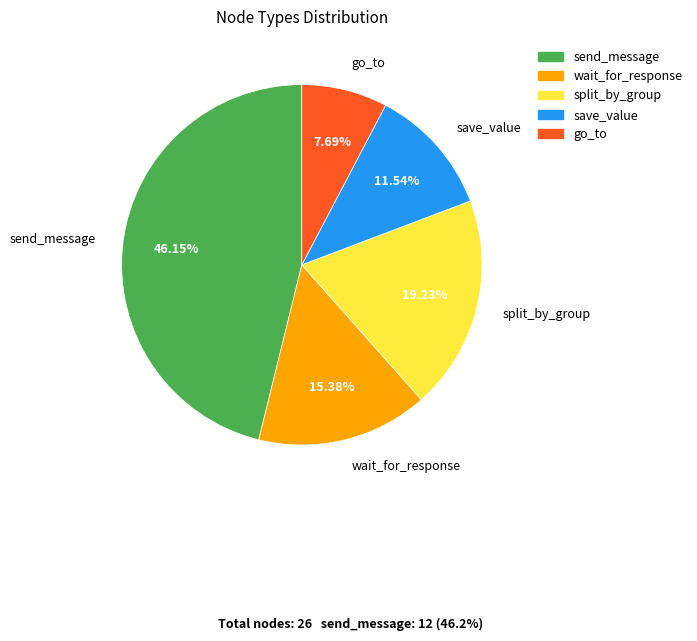

How many slices are in this pie chart?

5